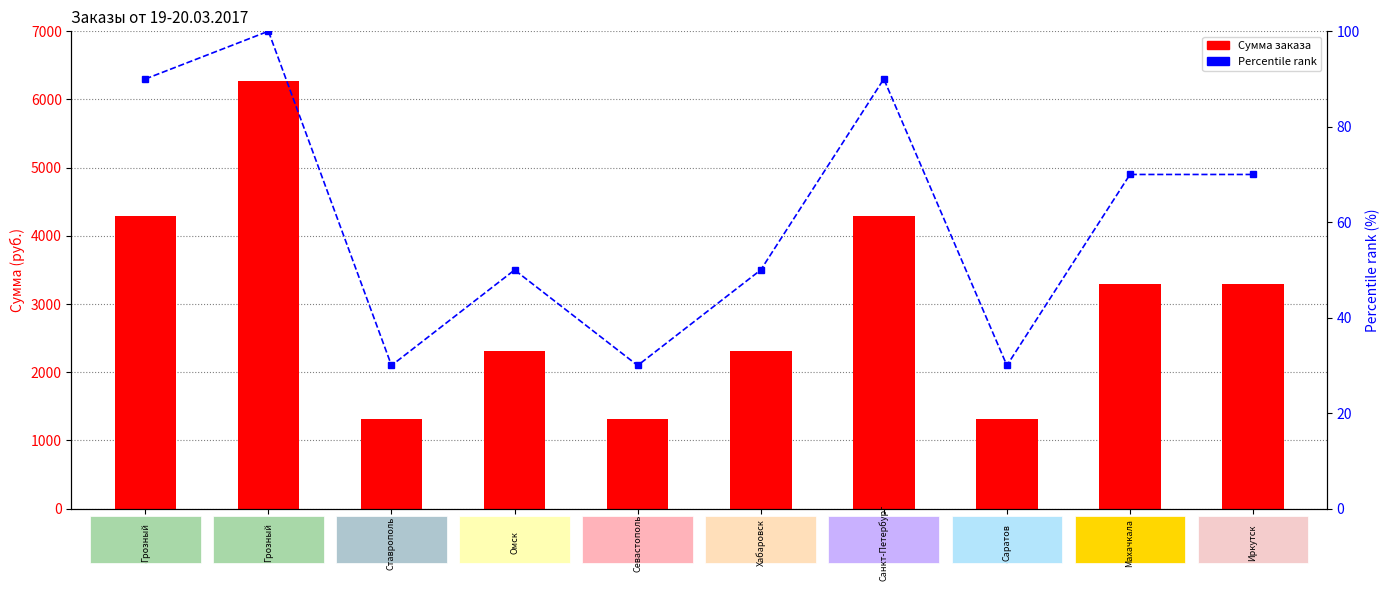

Which series has the largest total across all categories?

Сумма (руб.)